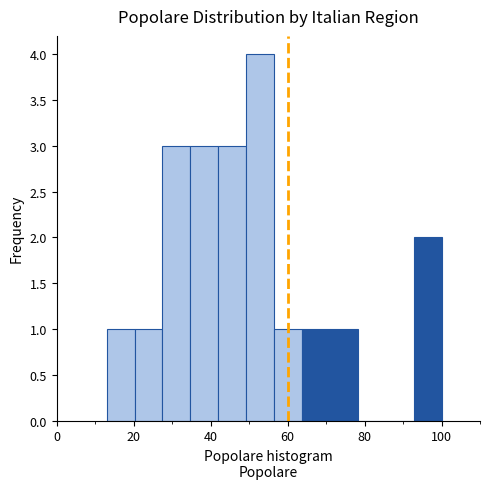

Read against the x-axis, roughly where is the centre of the tallest bar?

52